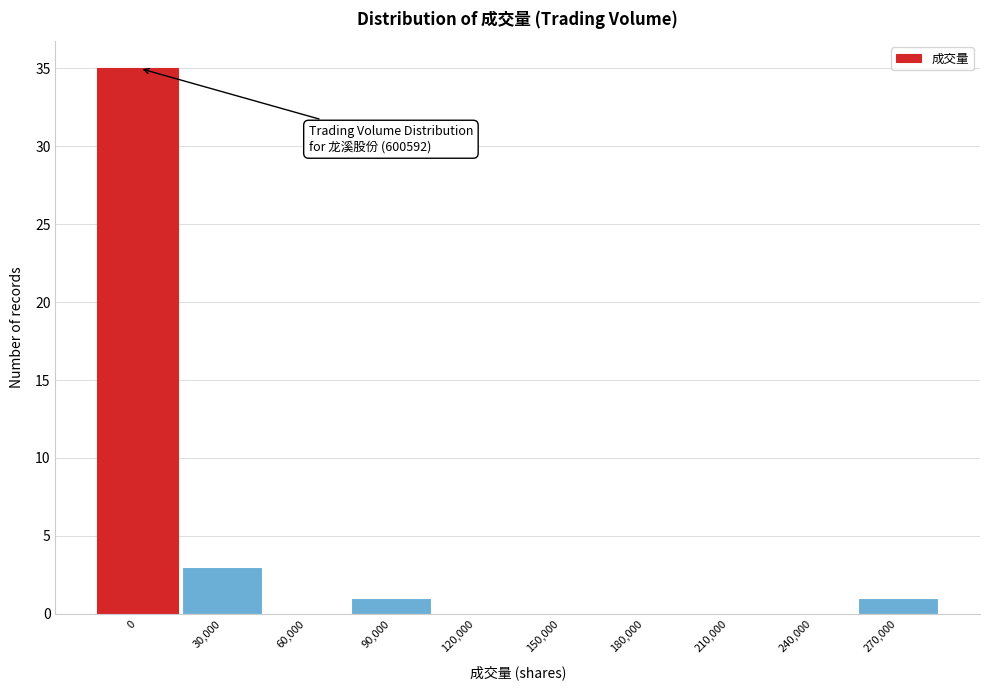

Reading right to left, list all the values displayed in this chart.

270,000=1	240,000=0	210,000=0	180,000=0	150,000=0	120,000=0	90,000=1	60,000=0	30,000=3	0=35